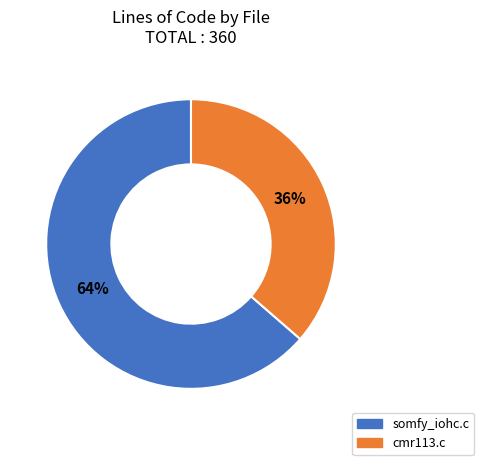

Do somfy_iohc.c and cmr113.c together represent more than half of the pie?

Yes